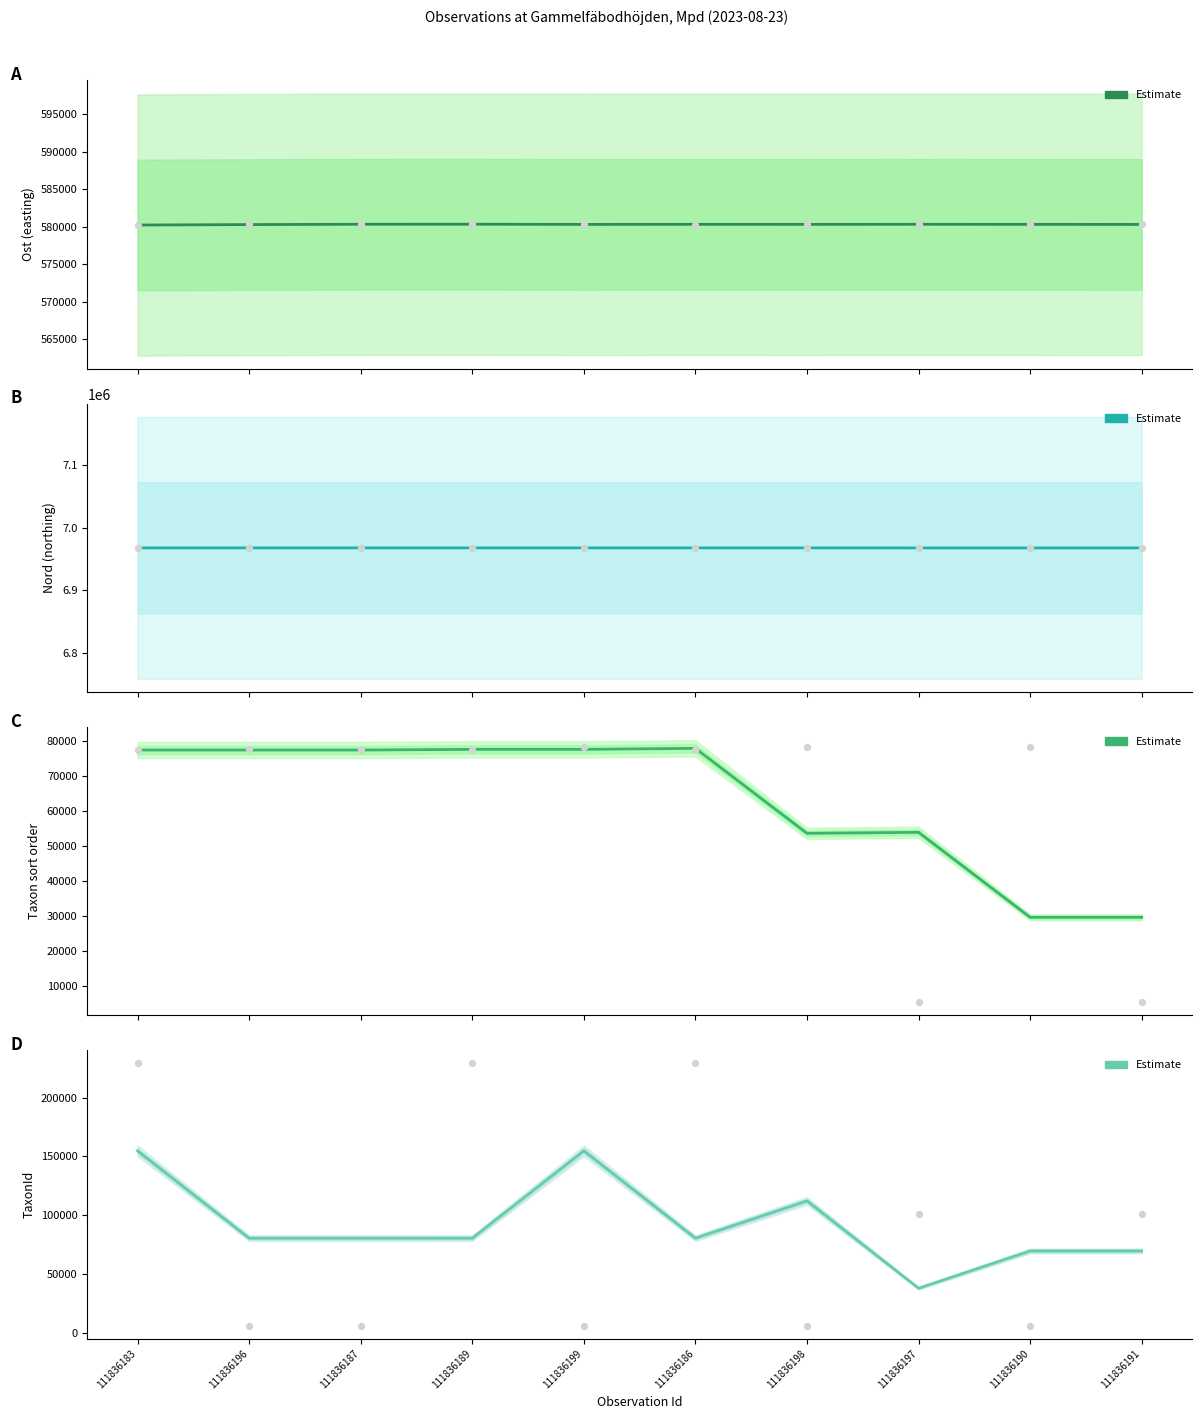

What is the ratio of the value at 111836186 to the value at 111836198?

0.7